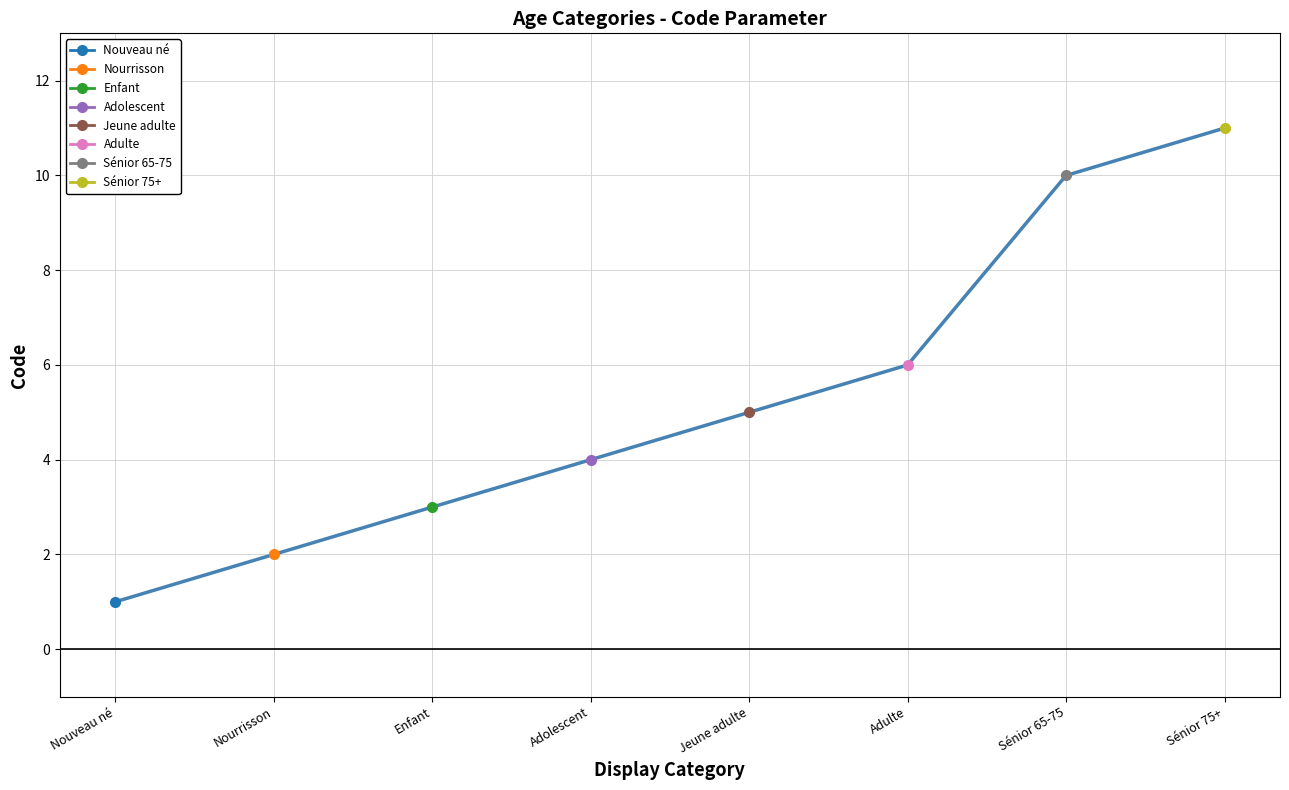

List the labels in order of value, largest first.

Sénior 75+, Sénior 65-75, Adulte, Jeune adulte, Adolescent, Enfant, Nourrisson, Nouveau né